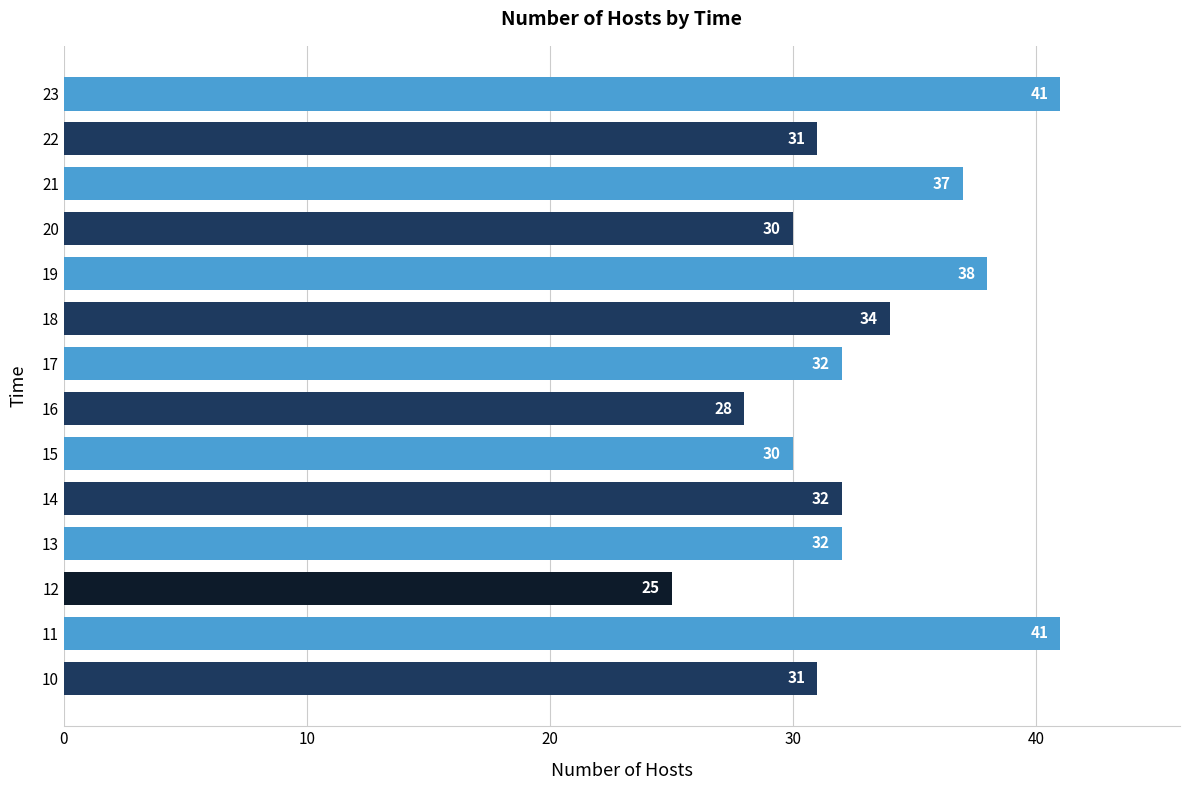

The value at 12 is 25. True or false?

True